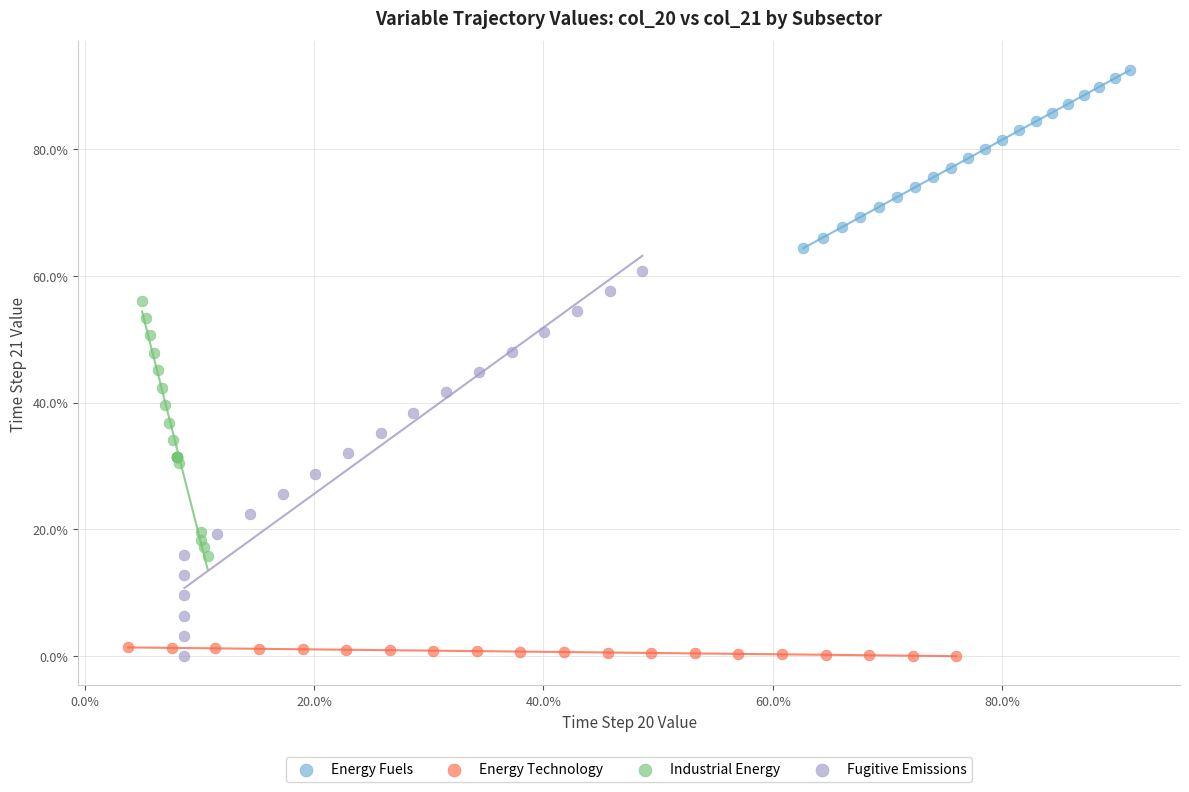

What are all the series names shown in the legend?

Energy Fuels, Energy Technology, Industrial Energy, Fugitive Emissions